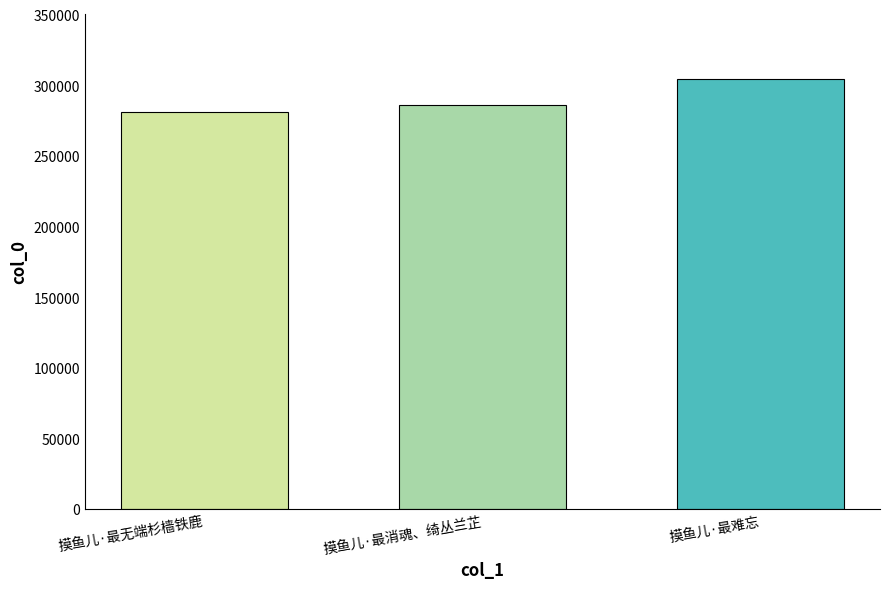

How many bars are there in total?

3